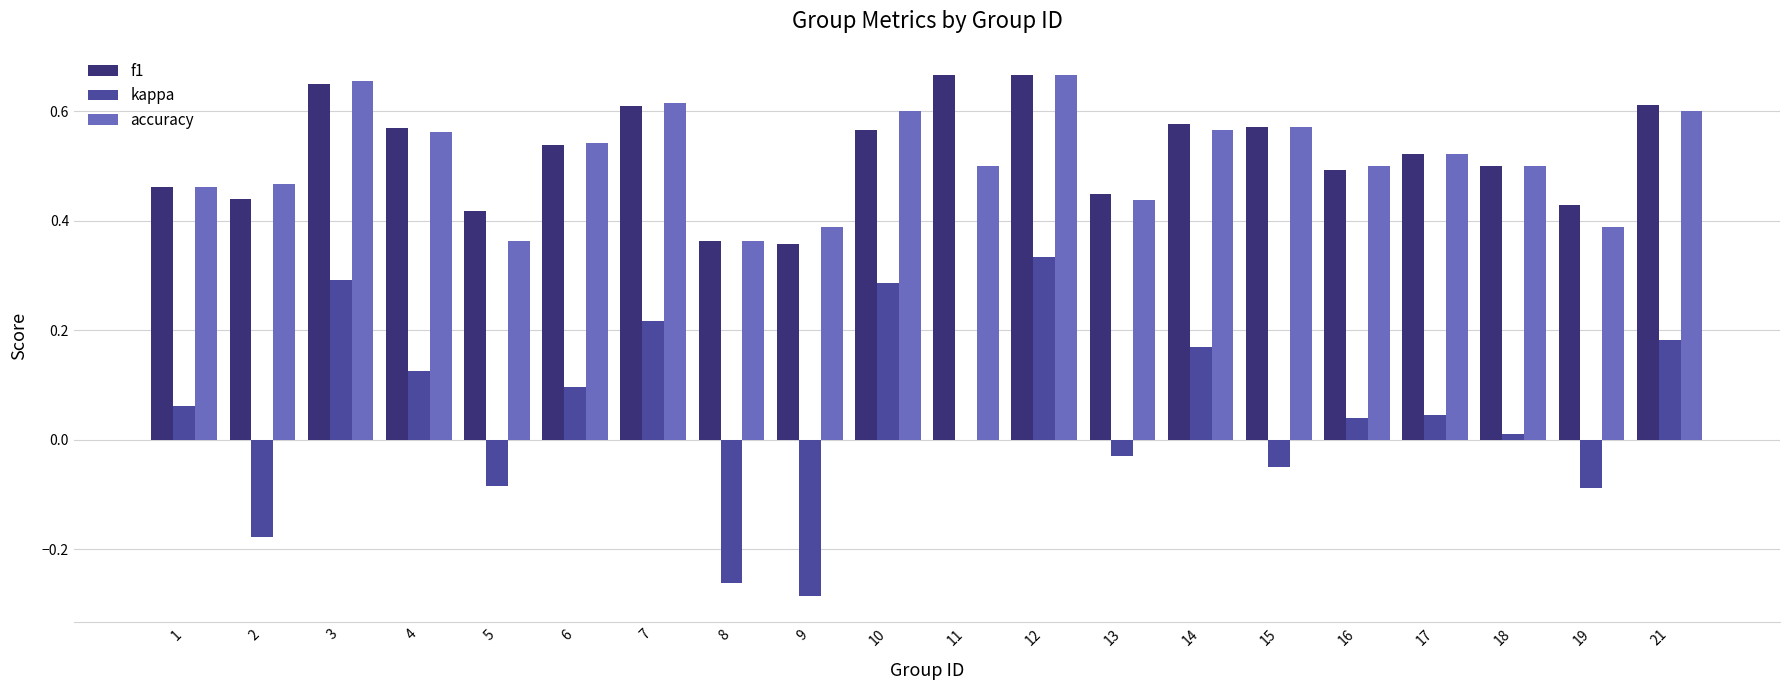

Which series has the largest total across all categories?

f1